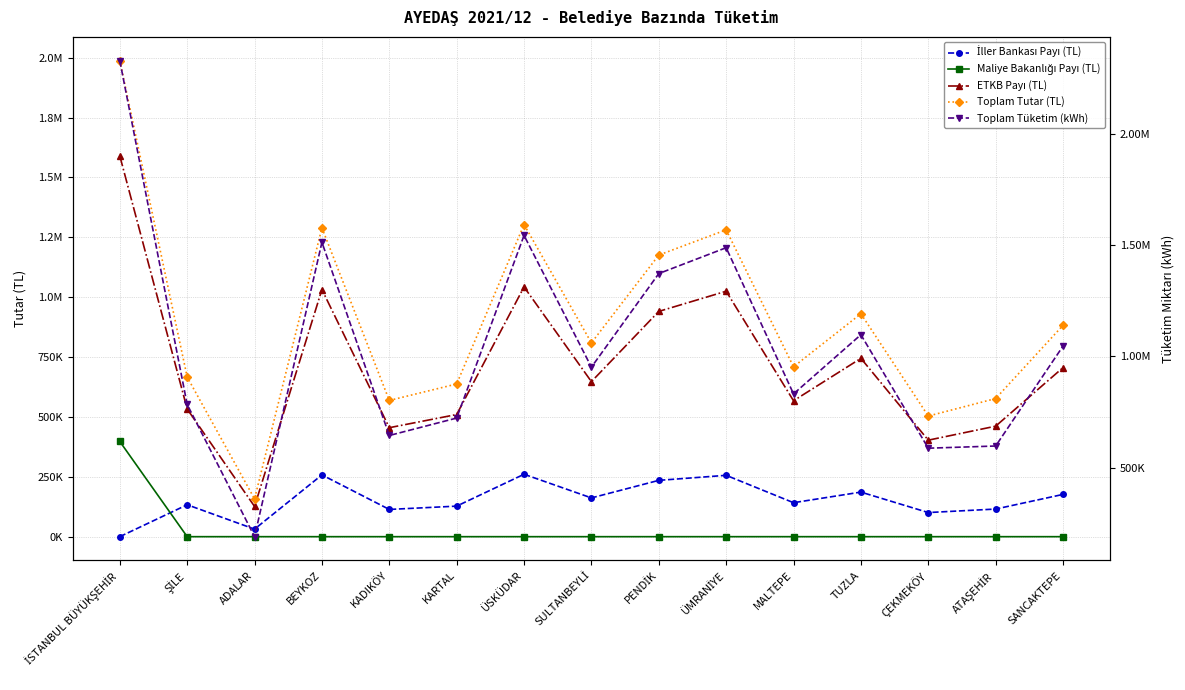

What is the difference between the highest and lowest values at ATAŞEHİR?

597094.0